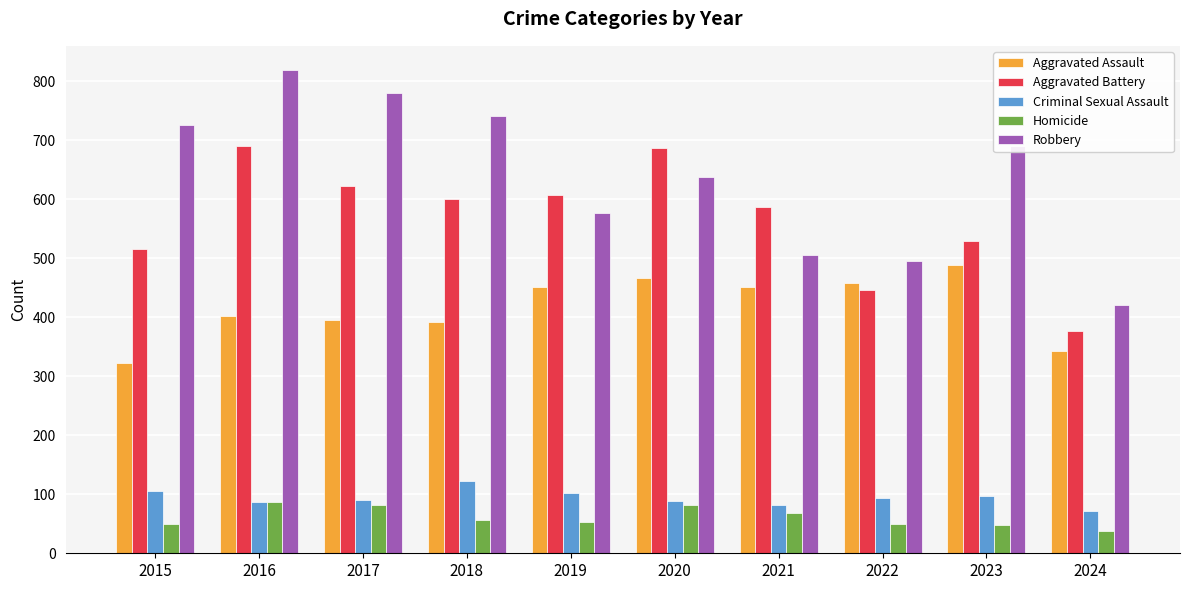

What is the value of the Criminal Sexual Assault bar at the 6th from the left?

89